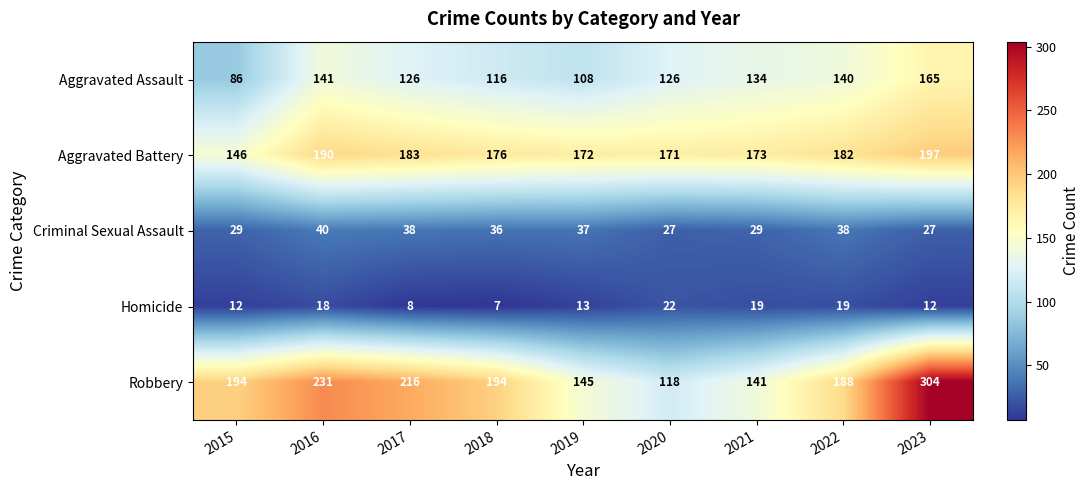

At which category is the sum across all series the highest?

2023